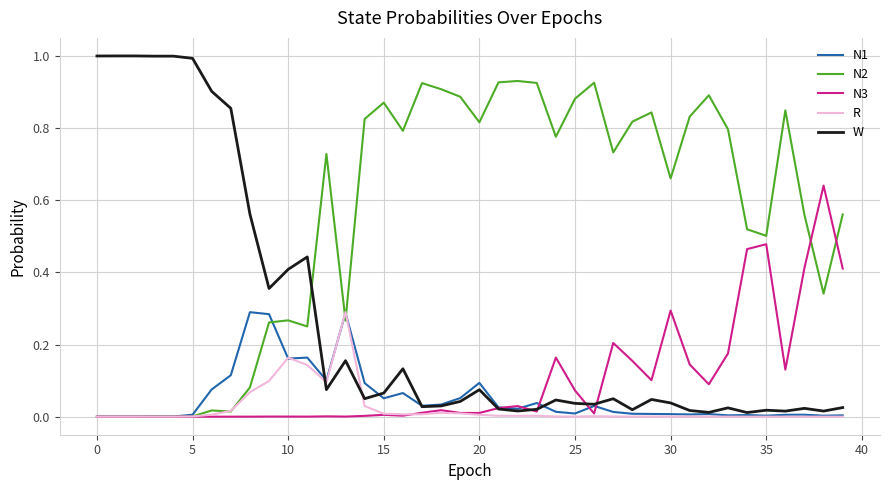

Which series has the largest total across all categories?

N2